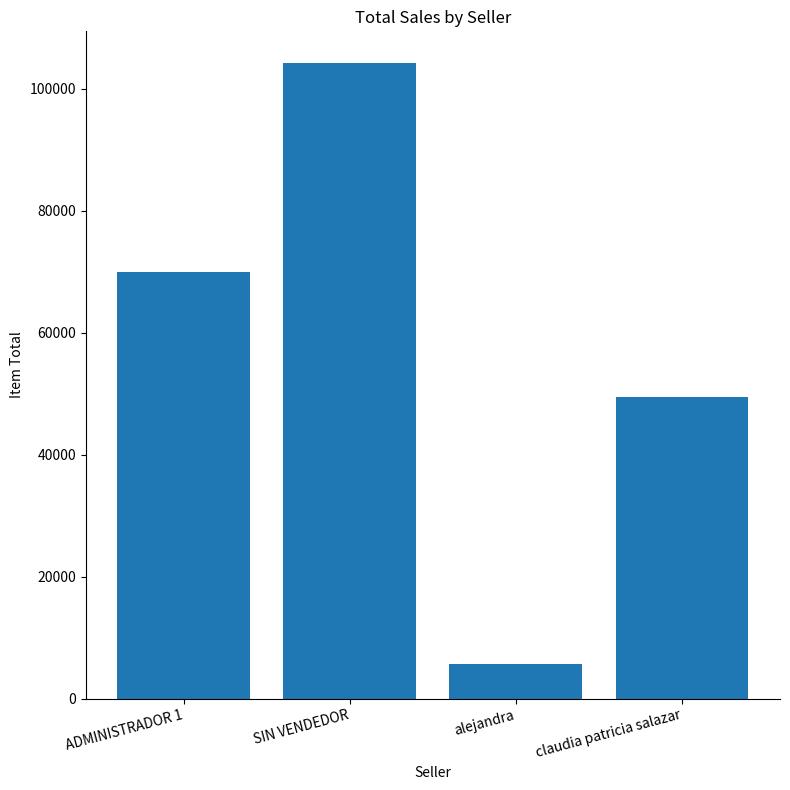

What is the value of the 4th bar from the left?

49400